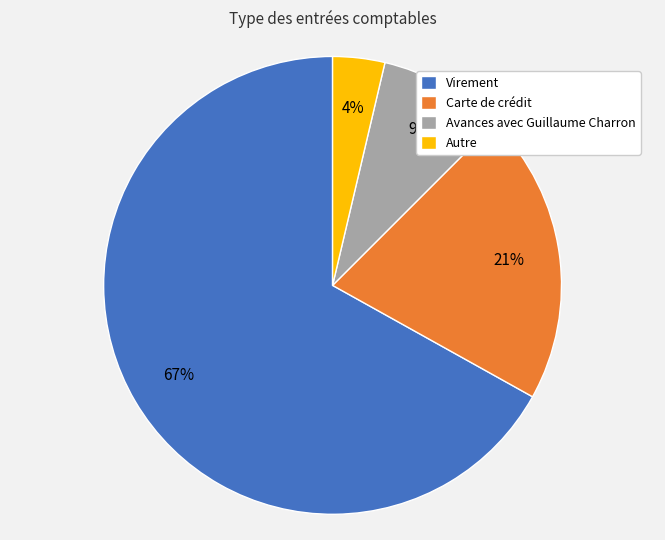

What percentage is the Avances avec Guillaume Charron slice, to the nearest percent?

9%